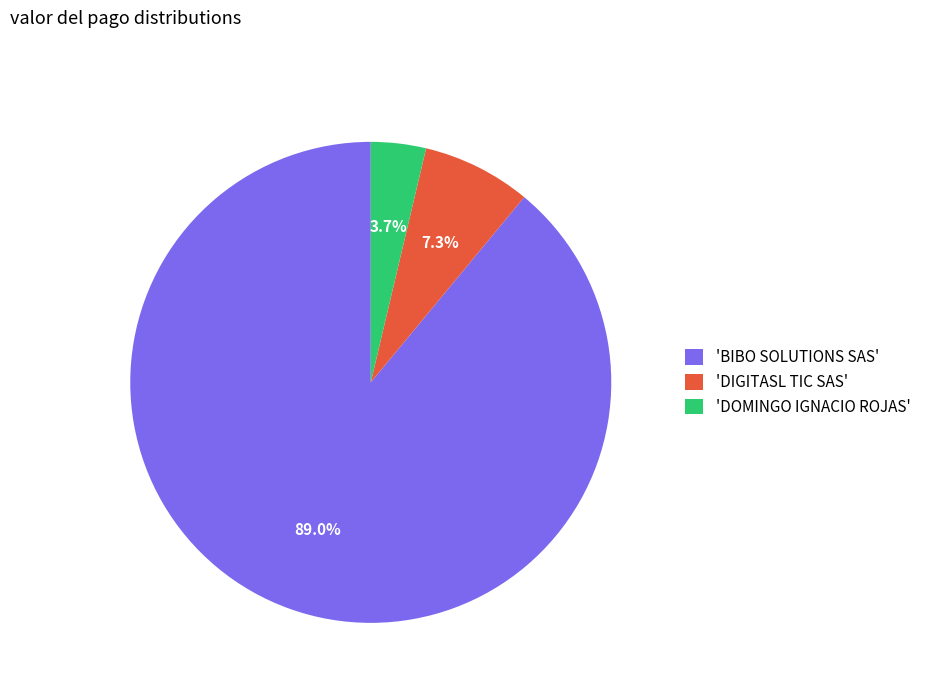

What is the largest slice in the pie chart?

'BIBO SOLUTIONS SAS'